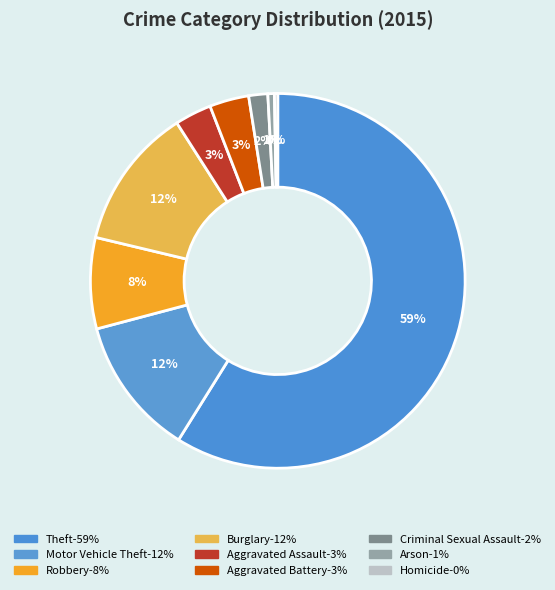

Count the number of slices in the pie.

9